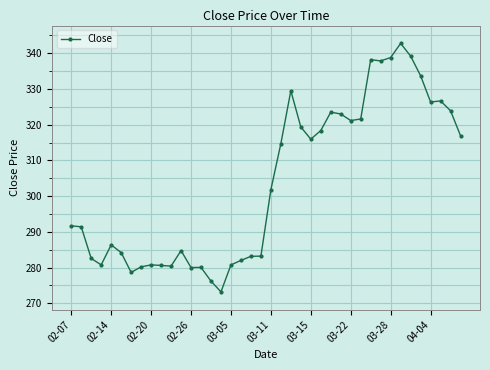

What is the greatest value displayed?

342.8